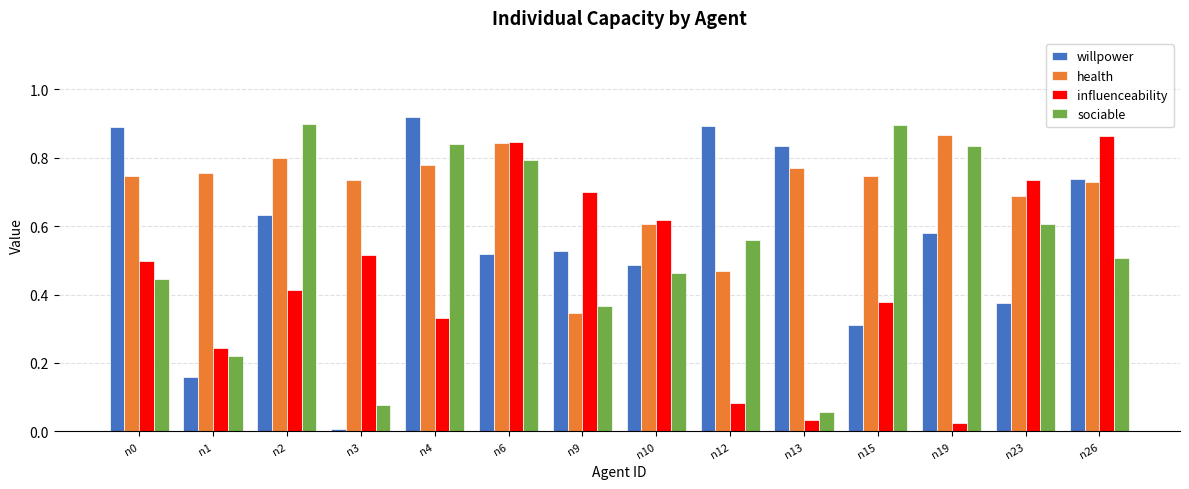

Count the health values in the range 0 to 1.

14